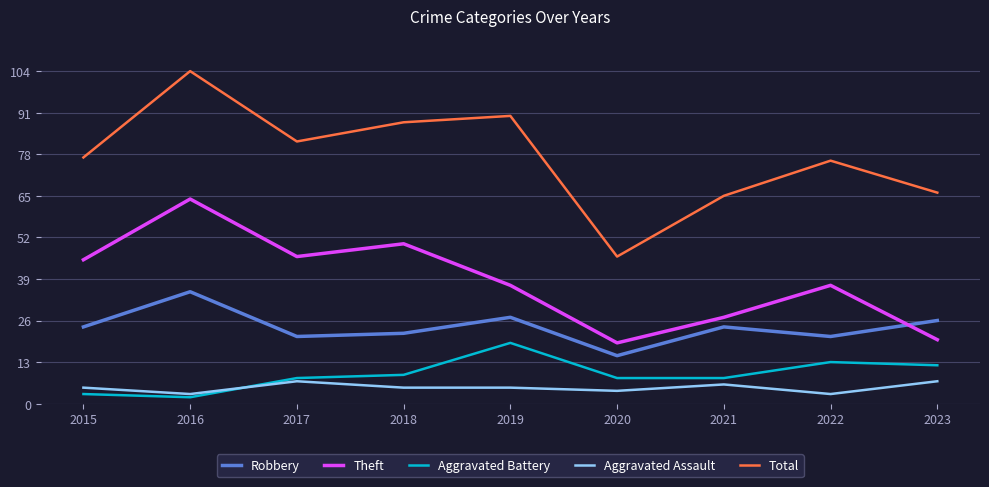

Rank the series by their maximum value, from lowest to highest.

Aggravated Assault, Aggravated Battery, Robbery, Theft, Total